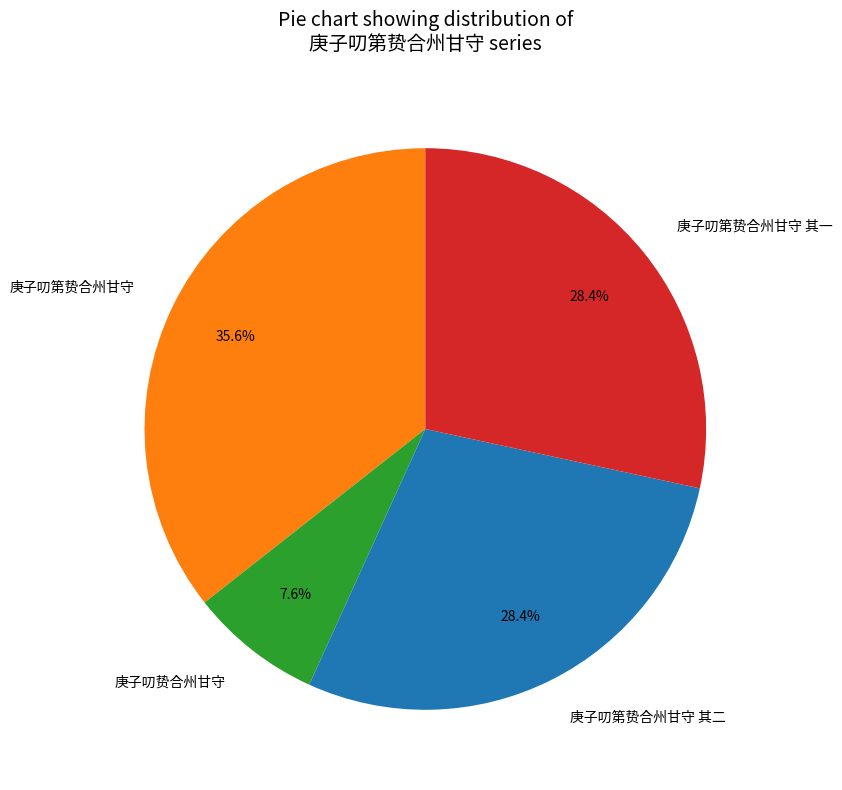

What percentage is the 庚子叨第贽合州甘守 其二 slice, to the nearest percent?

28%